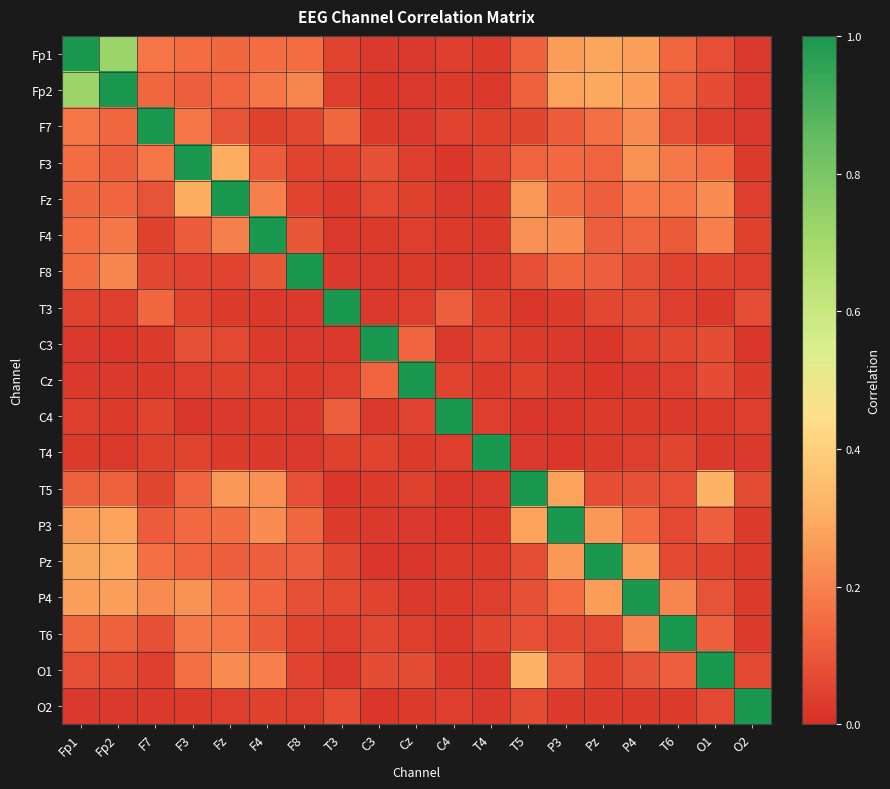

Reading left to right, what are all the values shown in this chart?

Fp1: Fp1=1.0	Fp2=0.7	F7=0.2	F3=0.1	Fz=0.1	F4=0.2	F8=0.2	T3=0.0	C3=0.0	Cz=0.0	C4=0.0	T4=0.0	T5=0.1	P3=0.3	Pz=0.3	P4=0.3	T6=0.1	O1=0.1	O2=0.0
Fp2: Fp1=0.7	Fp2=1.0	F7=0.1	F3=0.1	Fz=0.1	F4=0.2	F8=0.2	T3=0.0	C3=0.0	Cz=0.0	C4=0.0	T4=0.0	T5=0.1	P3=0.3	Pz=0.3	P4=0.3	T6=0.1	O1=0.1	O2=0.0
F7: Fp1=0.2	Fp2=0.1	F7=1.0	F3=0.2	Fz=0.1	F4=0.0	F8=0.1	T3=0.1	C3=0.0	Cz=0.0	C4=0.1	T4=0.0	T5=0.1	P3=0.1	Pz=0.2	P4=0.2	T6=0.1	O1=0.0	O2=0.0
F3: Fp1=0.1	Fp2=0.1	F7=0.2	F3=1.0	Fz=0.3	F4=0.1	F8=0.0	T3=0.1	C3=0.1	Cz=0.0	C4=0.0	T4=0.0	T5=0.1	P3=0.1	Pz=0.1	P4=0.2	T6=0.2	O1=0.2	O2=0.0
Fz: Fp1=0.1	Fp2=0.1	F7=0.1	F3=0.3	Fz=1.0	F4=0.2	F8=0.1	T3=0.0	C3=0.1	Cz=0.0	C4=0.0	T4=0.0	T5=0.2	P3=0.2	Pz=0.1	P4=0.2	T6=0.2	O1=0.2	O2=0.0
F4: Fp1=0.2	Fp2=0.2	F7=0.0	F3=0.1	Fz=0.2	F4=1.0	F8=0.1	T3=0.0	C3=0.0	Cz=0.0	C4=0.0	T4=0.0	T5=0.2	P3=0.2	Pz=0.1	P4=0.1	T6=0.1	O1=0.2	O2=0.0
F8: Fp1=0.2	Fp2=0.2	F7=0.1	F3=0.0	Fz=0.1	F4=0.1	F8=1.0	T3=0.0	C3=0.0	Cz=0.0	C4=0.0	T4=0.0	T5=0.1	P3=0.1	Pz=0.1	P4=0.1	T6=0.0	O1=0.0	O2=0.0
T3: Fp1=0.0	Fp2=0.0	F7=0.1	F3=0.1	Fz=0.0	F4=0.0	F8=0.0	T3=1.0	C3=0.0	Cz=0.0	C4=0.1	T4=0.0	T5=0.0	P3=0.0	Pz=0.1	P4=0.1	T6=0.0	O1=0.0	O2=0.1
C3: Fp1=0.0	Fp2=0.0	F7=0.0	F3=0.1	Fz=0.1	F4=0.0	F8=0.0	T3=0.0	C3=1.0	Cz=0.1	C4=0.0	T4=0.1	T5=0.0	P3=0.0	Pz=0.0	P4=0.0	T6=0.1	O1=0.1	O2=0.0
Cz: Fp1=0.0	Fp2=0.0	F7=0.0	F3=0.0	Fz=0.0	F4=0.0	F8=0.0	T3=0.0	C3=0.1	Cz=1.0	C4=0.0	T4=0.0	T5=0.0	P3=0.0	Pz=0.0	P4=0.0	T6=0.0	O1=0.1	O2=0.0
C4: Fp1=0.0	Fp2=0.0	F7=0.1	F3=0.0	Fz=0.0	F4=0.0	F8=0.0	T3=0.1	C3=0.0	Cz=0.0	C4=1.0	T4=0.0	T5=0.0	P3=0.0	Pz=0.0	P4=0.0	T6=0.0	O1=0.0	O2=0.0
T4: Fp1=0.0	Fp2=0.0	F7=0.0	F3=0.0	Fz=0.0	F4=0.0	F8=0.0	T3=0.0	C3=0.1	Cz=0.0	C4=0.0	T4=1.0	T5=0.0	P3=0.0	Pz=0.0	P4=0.0	T6=0.1	O1=0.0	O2=0.0
T5: Fp1=0.1	Fp2=0.1	F7=0.1	F3=0.1	Fz=0.2	F4=0.2	F8=0.1	T3=0.0	C3=0.0	Cz=0.0	C4=0.0	T4=0.0	T5=1.0	P3=0.3	Pz=0.1	P4=0.1	T6=0.1	O1=0.3	O2=0.1
P3: Fp1=0.3	Fp2=0.3	F7=0.1	F3=0.1	Fz=0.2	F4=0.2	F8=0.1	T3=0.0	C3=0.0	Cz=0.0	C4=0.0	T4=0.0	T5=0.3	P3=1.0	Pz=0.3	P4=0.1	T6=0.1	O1=0.1	O2=0.0
Pz: Fp1=0.3	Fp2=0.3	F7=0.2	F3=0.1	Fz=0.1	F4=0.1	F8=0.1	T3=0.1	C3=0.0	Cz=0.0	C4=0.0	T4=0.0	T5=0.1	P3=0.3	Pz=1.0	P4=0.3	T6=0.1	O1=0.1	O2=0.0
P4: Fp1=0.3	Fp2=0.3	F7=0.2	F3=0.2	Fz=0.2	F4=0.1	F8=0.1	T3=0.1	C3=0.0	Cz=0.0	C4=0.0	T4=0.0	T5=0.1	P3=0.1	Pz=0.3	P4=1.0	T6=0.2	O1=0.1	O2=0.0
T6: Fp1=0.1	Fp2=0.1	F7=0.1	F3=0.2	Fz=0.2	F4=0.1	F8=0.0	T3=0.0	C3=0.1	Cz=0.0	C4=0.0	T4=0.1	T5=0.1	P3=0.1	Pz=0.1	P4=0.2	T6=1.0	O1=0.1	O2=0.0
O1: Fp1=0.1	Fp2=0.1	F7=0.0	F3=0.2	Fz=0.2	F4=0.2	F8=0.0	T3=0.0	C3=0.1	Cz=0.1	C4=0.0	T4=0.0	T5=0.3	P3=0.1	Pz=0.1	P4=0.1	T6=0.1	O1=1.0	O2=0.1
O2: Fp1=0.0	Fp2=0.0	F7=0.0	F3=0.0	Fz=0.0	F4=0.0	F8=0.0	T3=0.1	C3=0.0	Cz=0.0	C4=0.0	T4=0.0	T5=0.1	P3=0.0	Pz=0.0	P4=0.0	T6=0.0	O1=0.1	O2=1.0